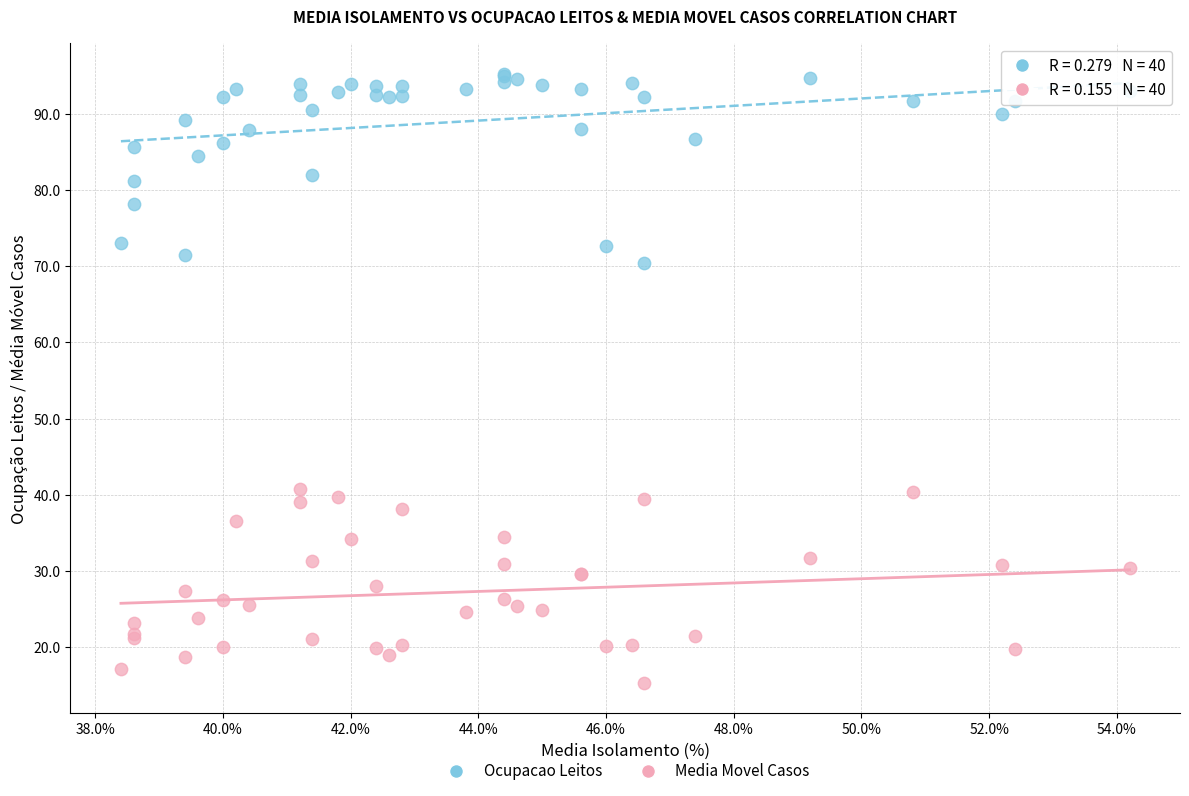

What is the X range (max minus min) for the scatter plot?

15.8